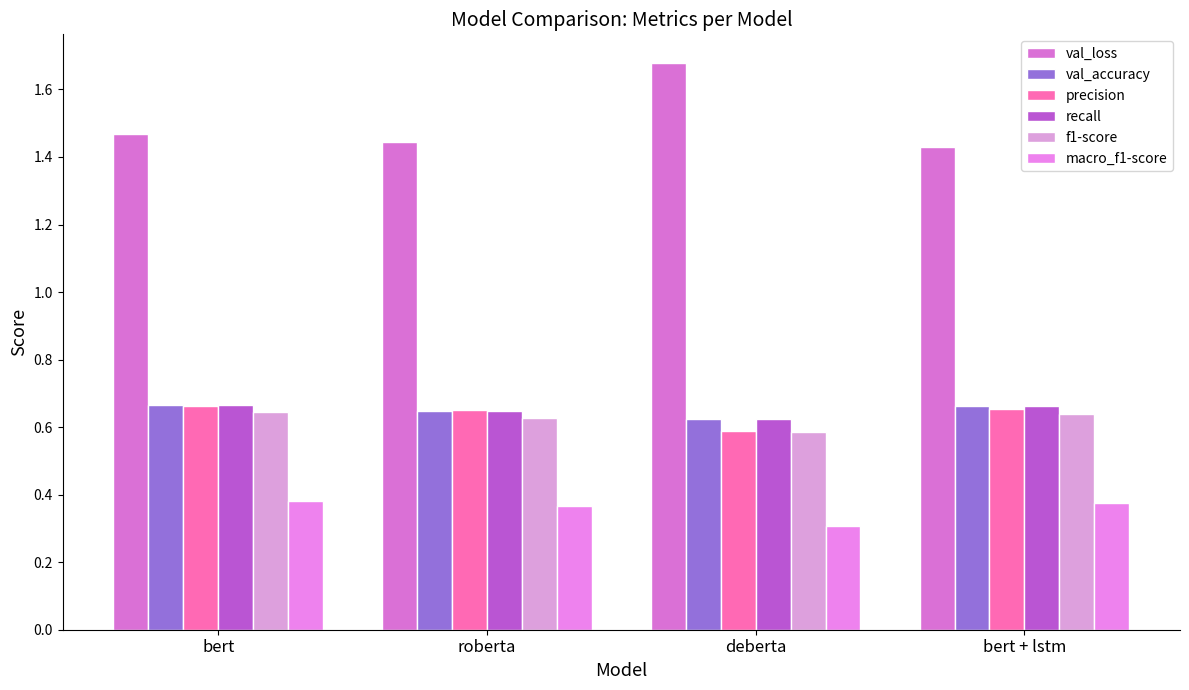

What is the smallest value displayed?

0.3